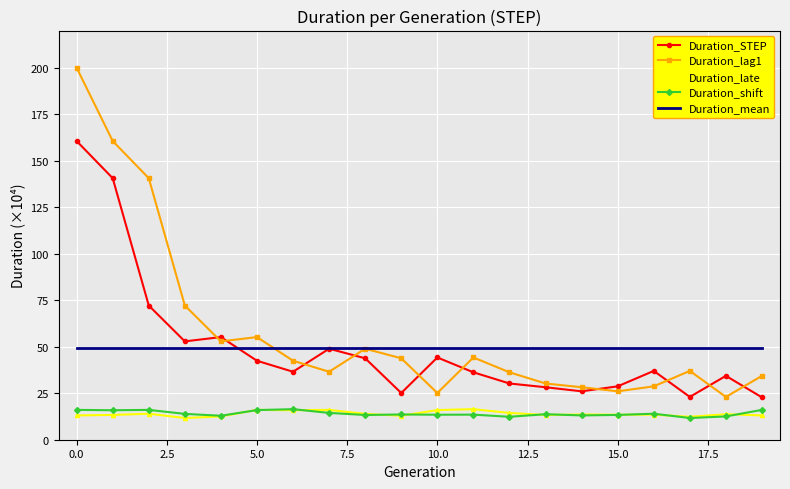

What is the lowest value of the Duration_shift series?

11.7